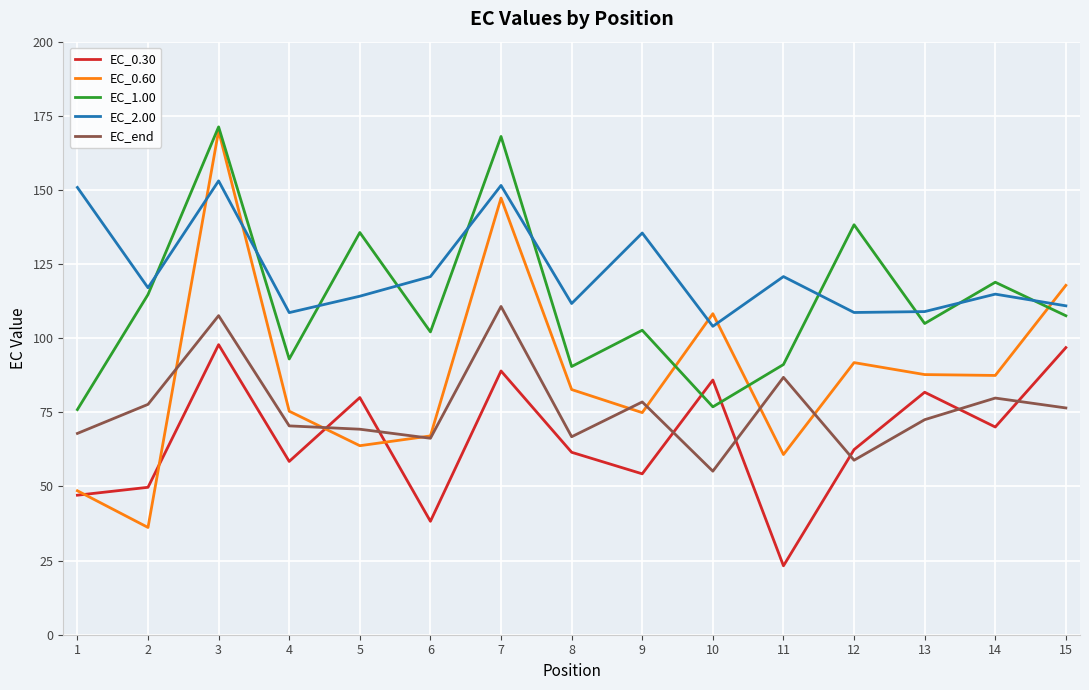

True or false: EC_end and EC_2.00 cross at least once.

False